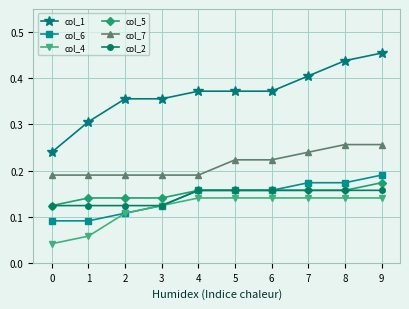

Which series changed the most between 2 and 4?

col_6